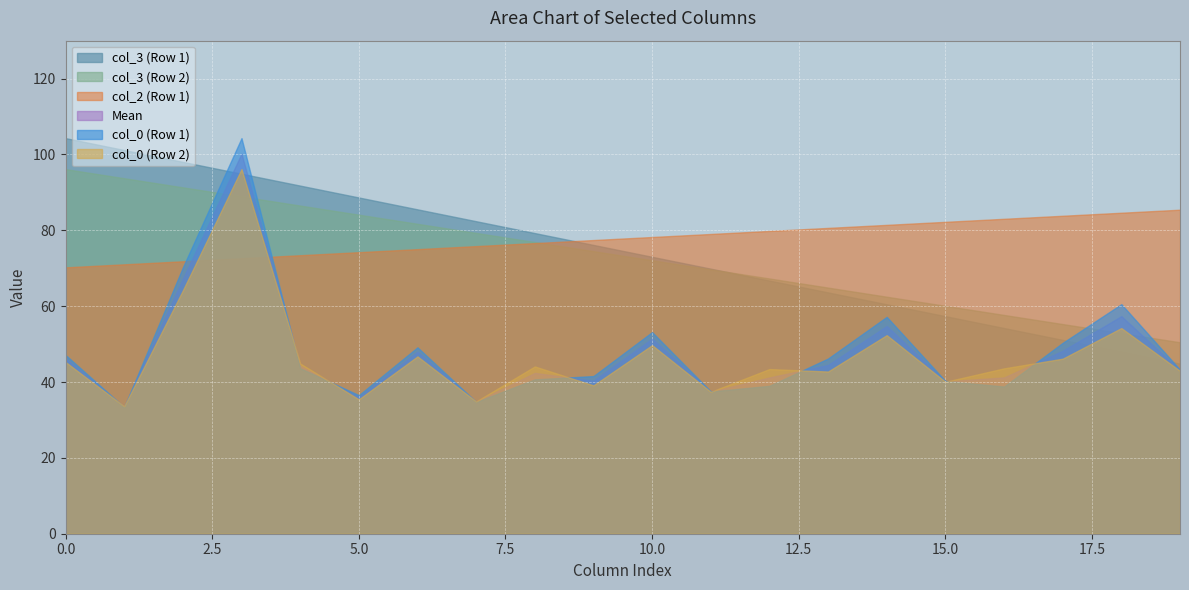

True or false: col_3 (Row 2) and Mean intersect in this chart.

True